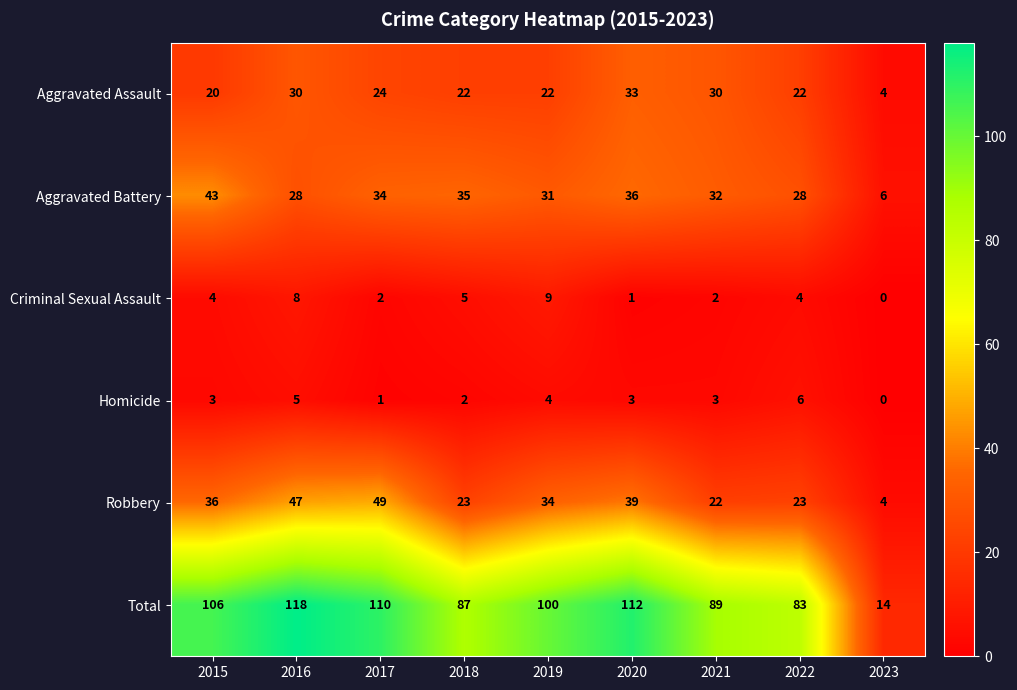

At which label is Aggravated Assault closest to 18?

2015